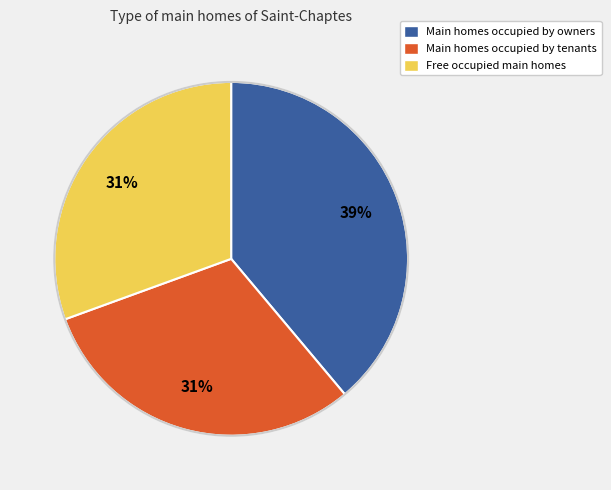

Is Main homes occupied by owners the majority of the pie?

No